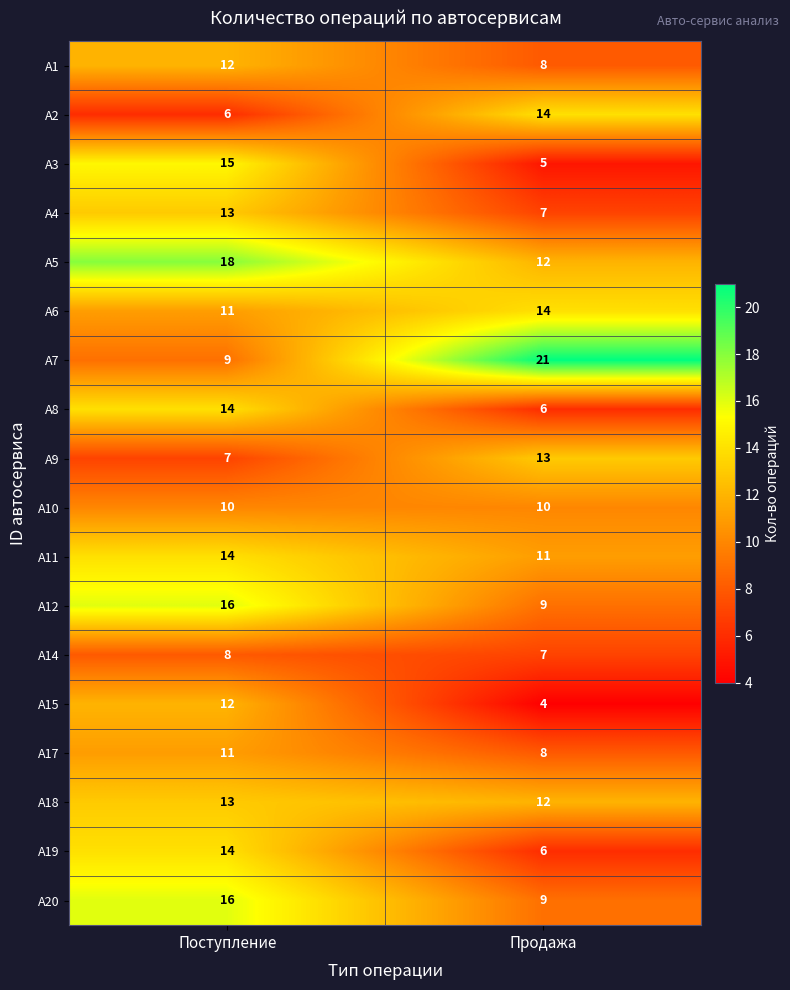

Read the А11 value at Продажа.

11